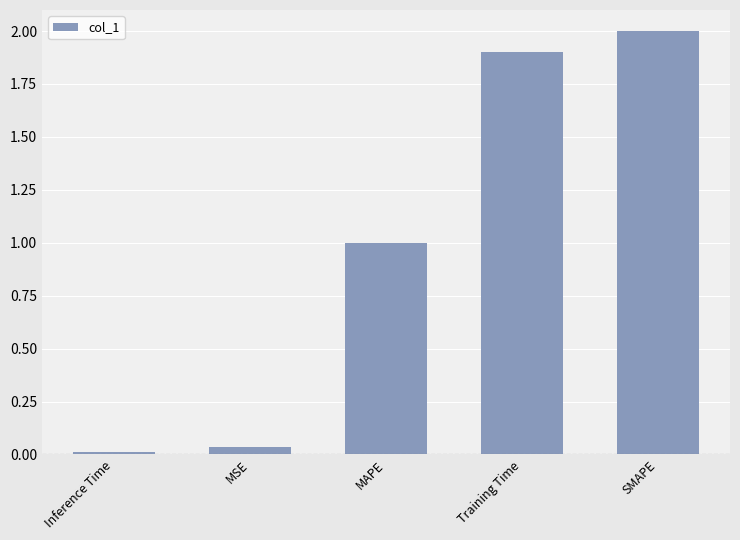

What is the change in value from Inference Time to MAPE?

+1.0